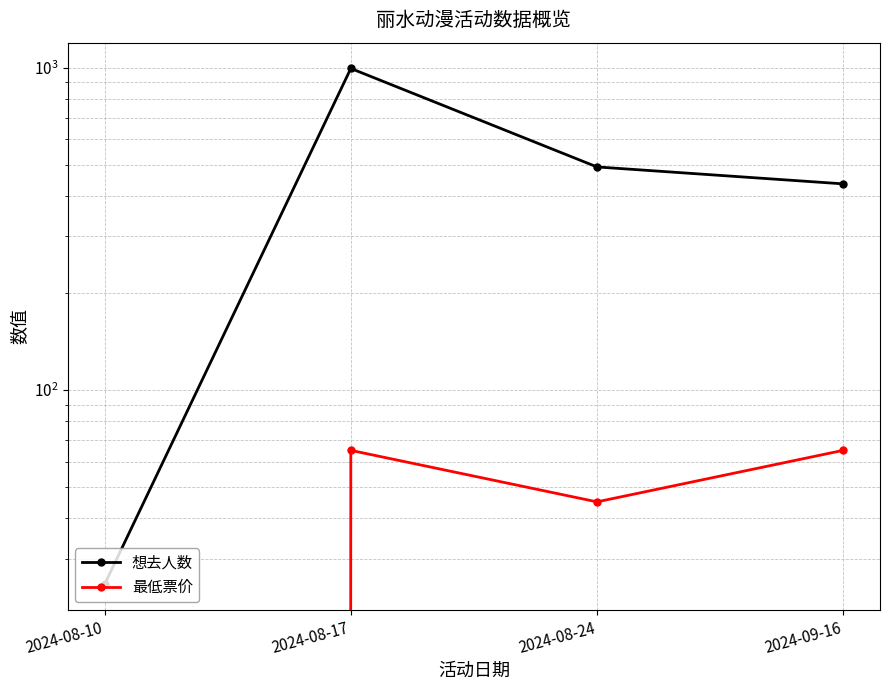

The 想去人数 series shows 844 at 2024-08-24. True or false?

False